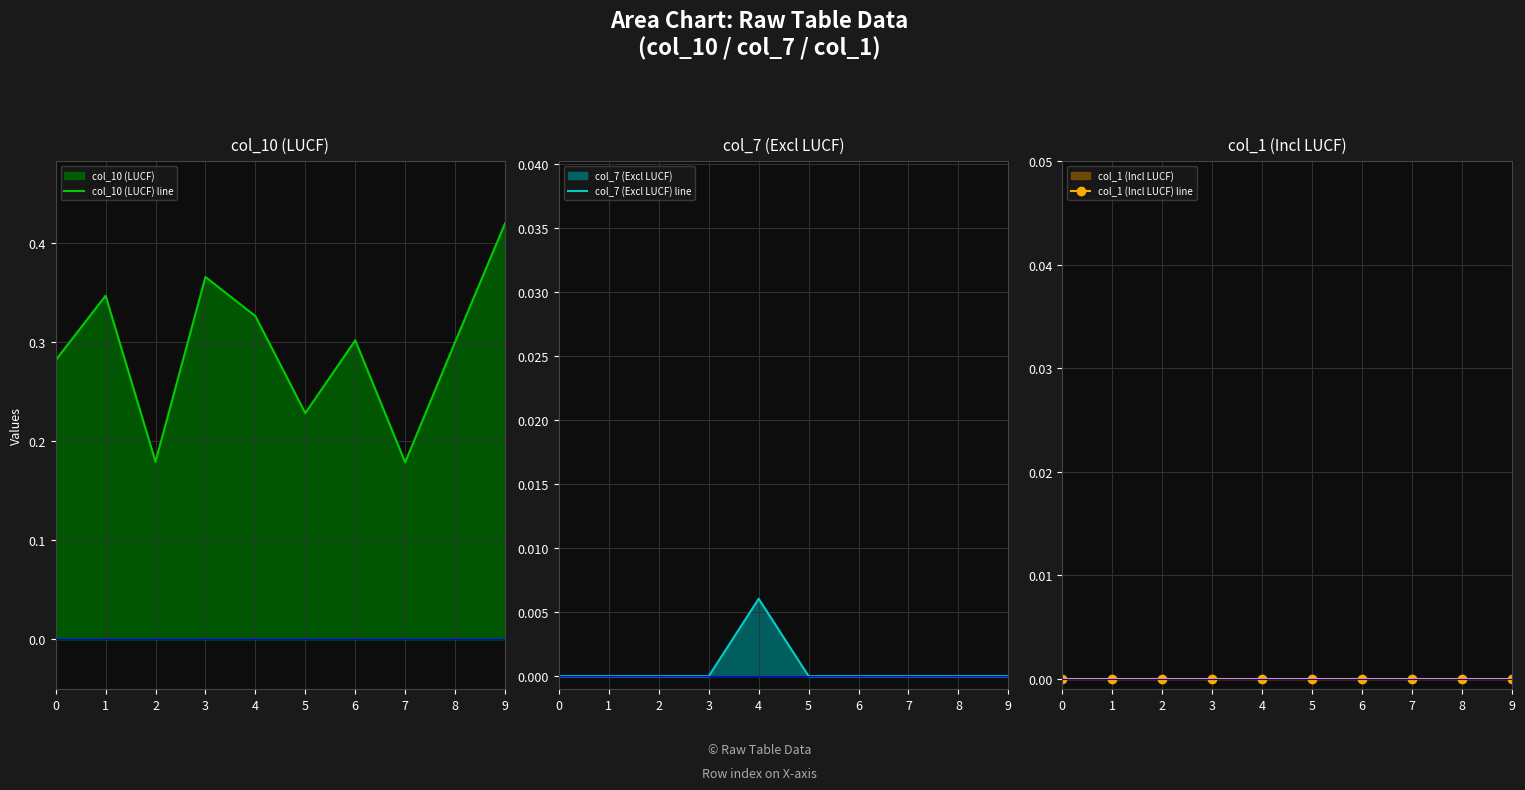

Which series has the largest range (max minus min)?

col_10 (LUCF) line